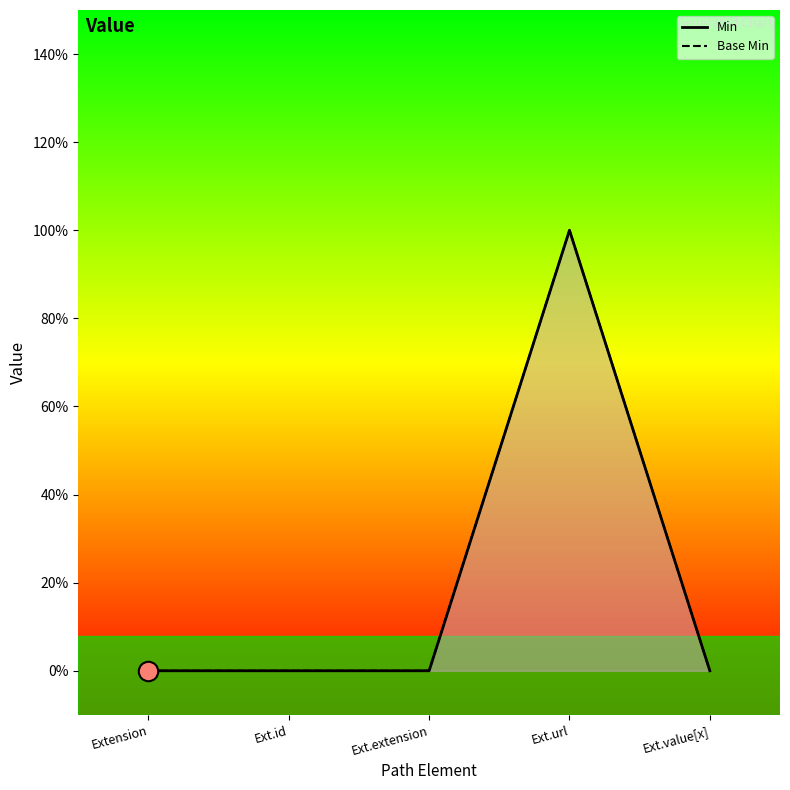

What is the difference between the maximum and minimum values in the Base Min series?

1